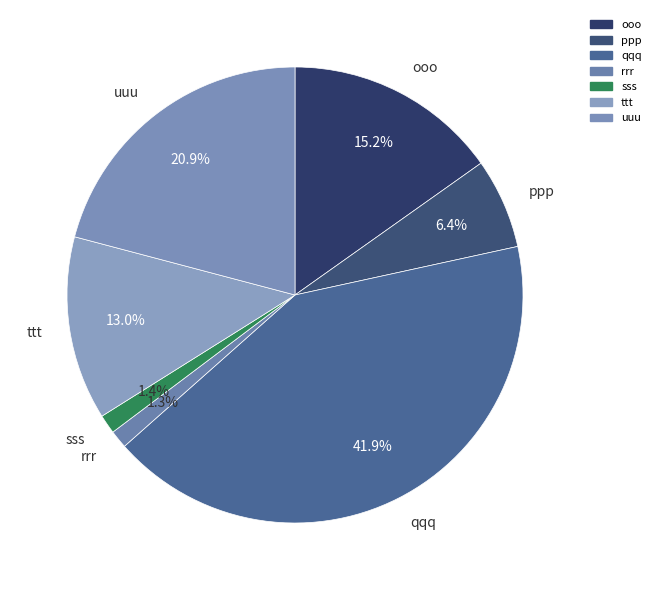

Which slice is the largest?

qqq